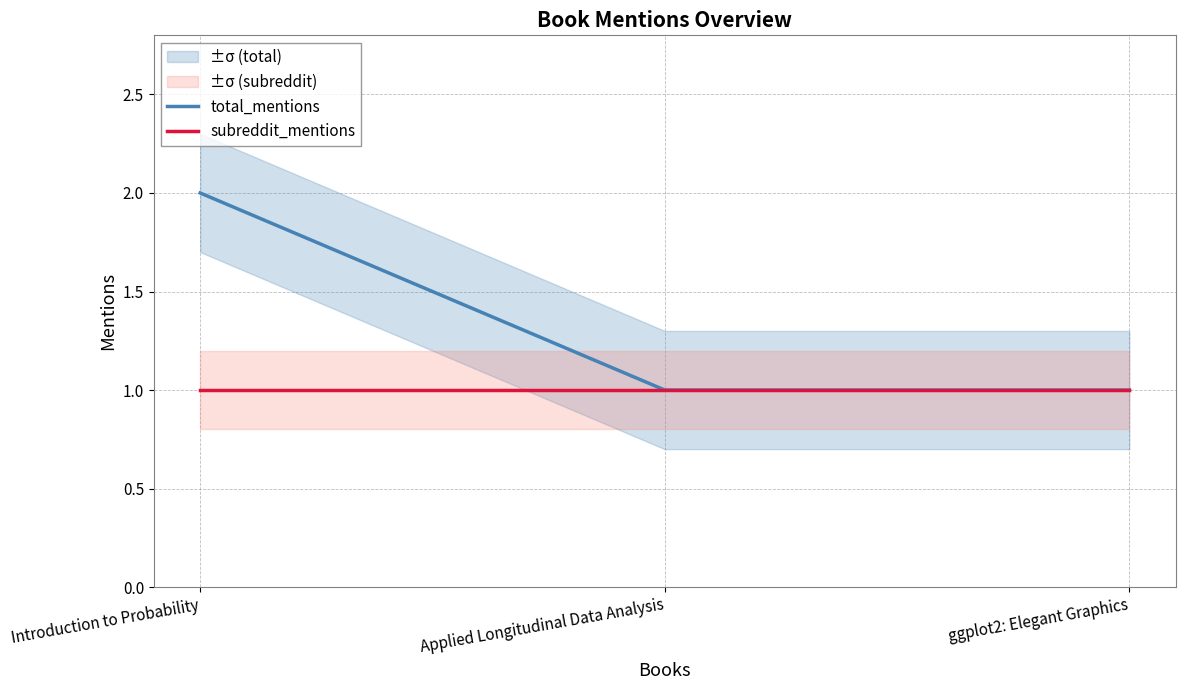

Reading left to right, transcribe all the data shown in this chart.

total_mentions: Introduction to Probability=2	Applied Longitudinal Data Analysis=1	ggplot2: Elegant Graphics=1
subreddit_mentions: Introduction to Probability=1	Applied Longitudinal Data Analysis=1	ggplot2: Elegant Graphics=1